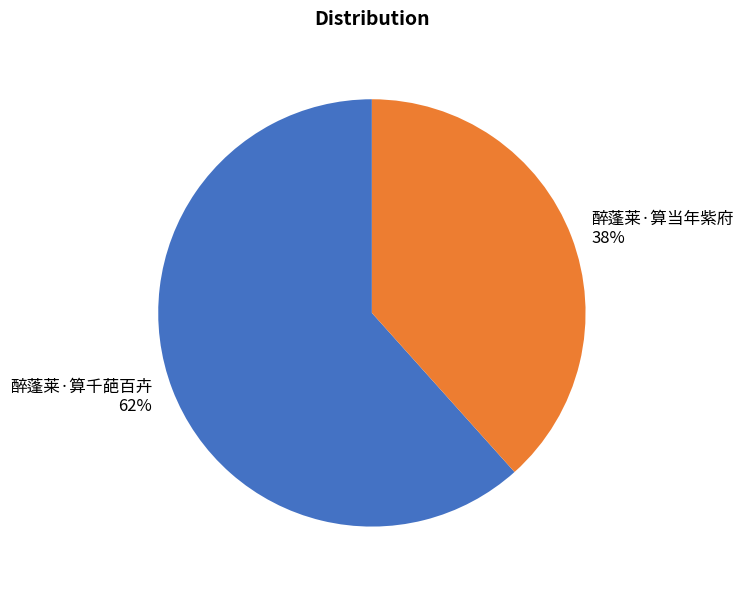

How many segments does this pie chart have?

2